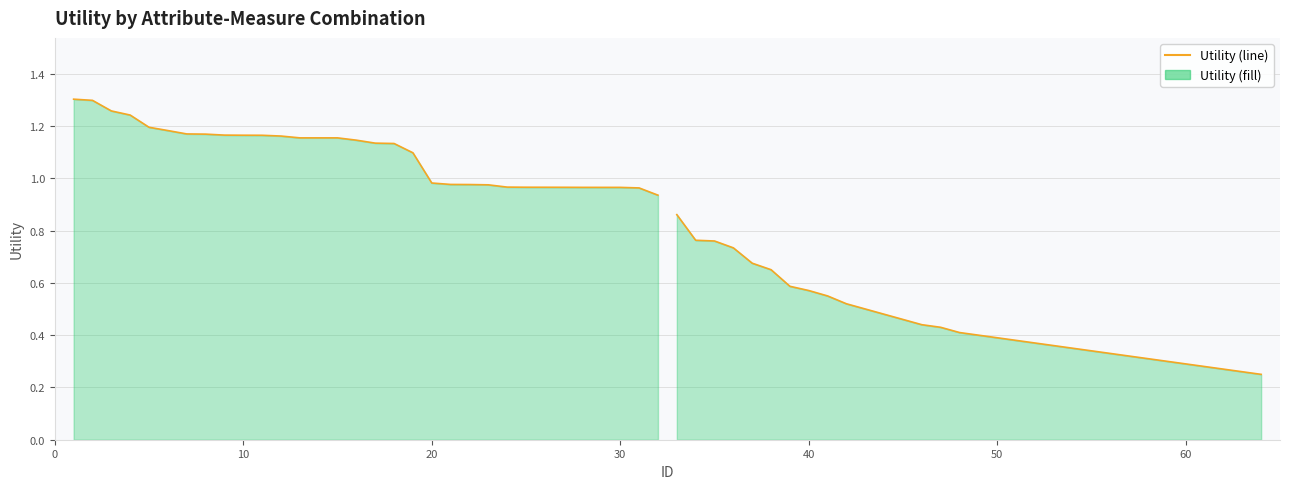

Does the chart have visible grid lines?

Yes